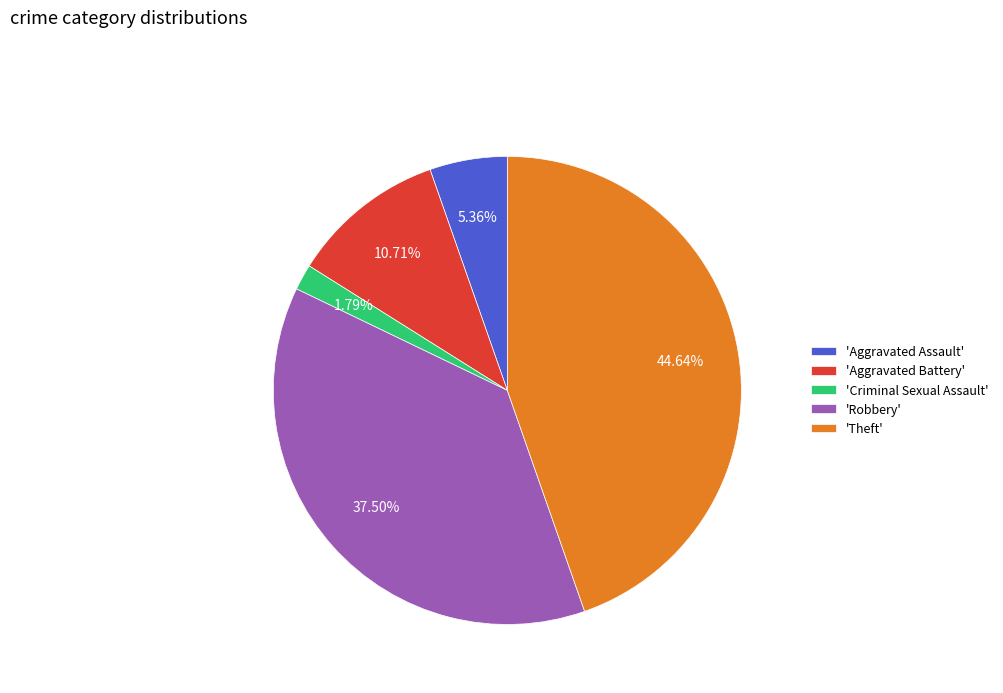

Is there a majority slice in this chart?

No